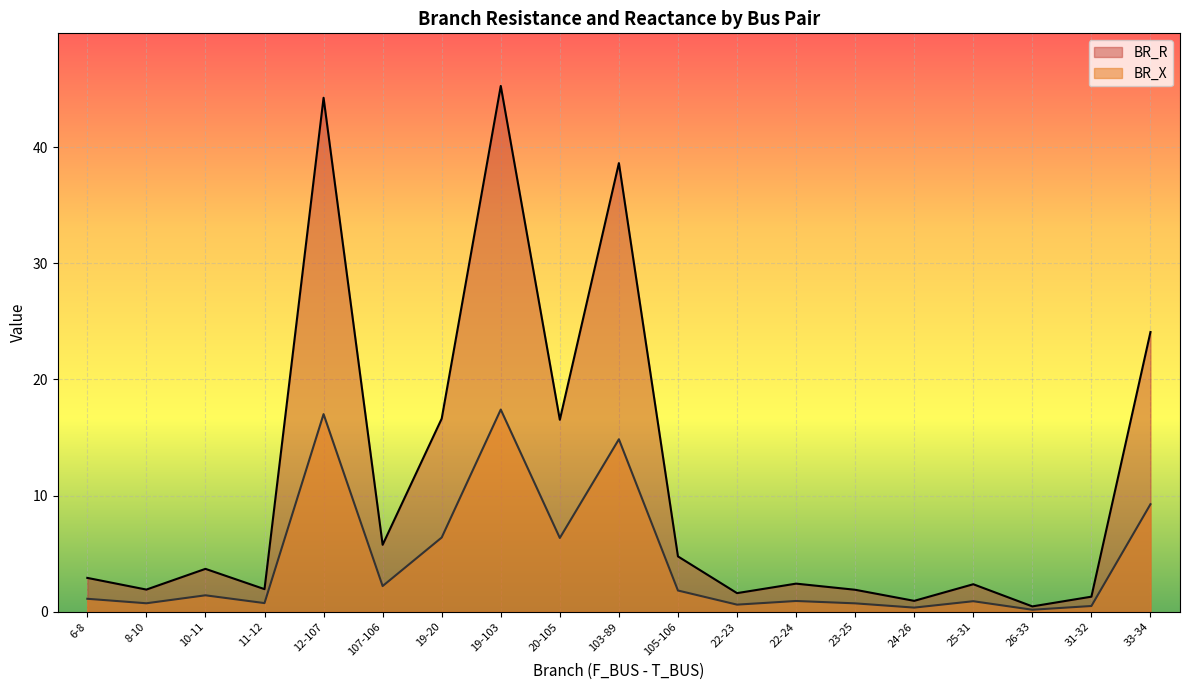

The BR_X series shows 1.1 at 8-10. True or false?

False